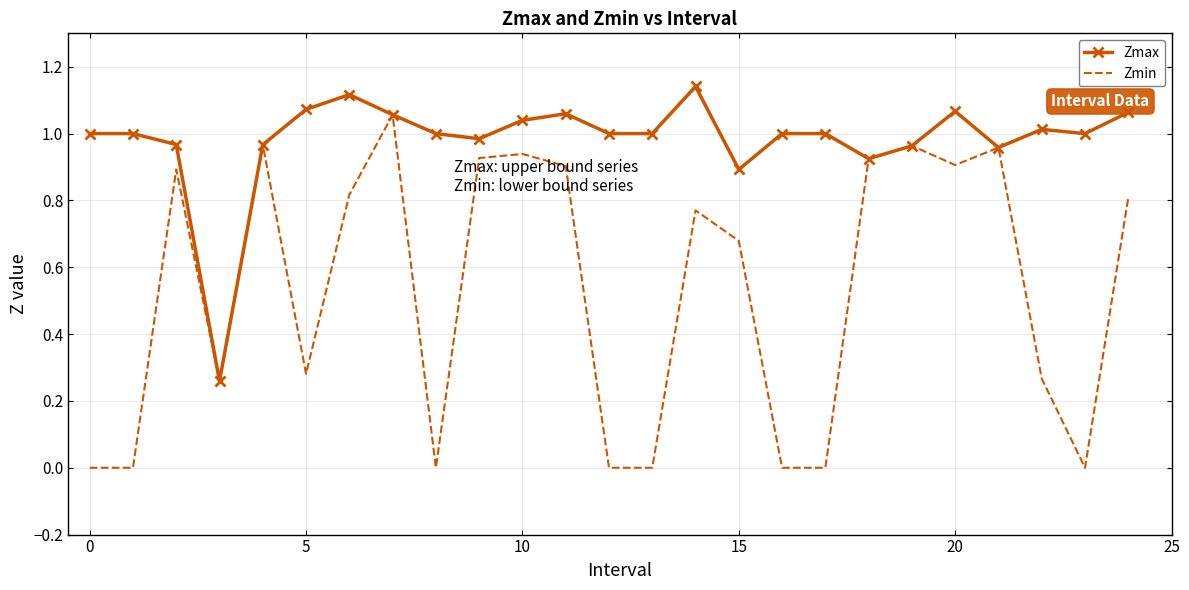

Which series has the largest total across all categories?

Zmax